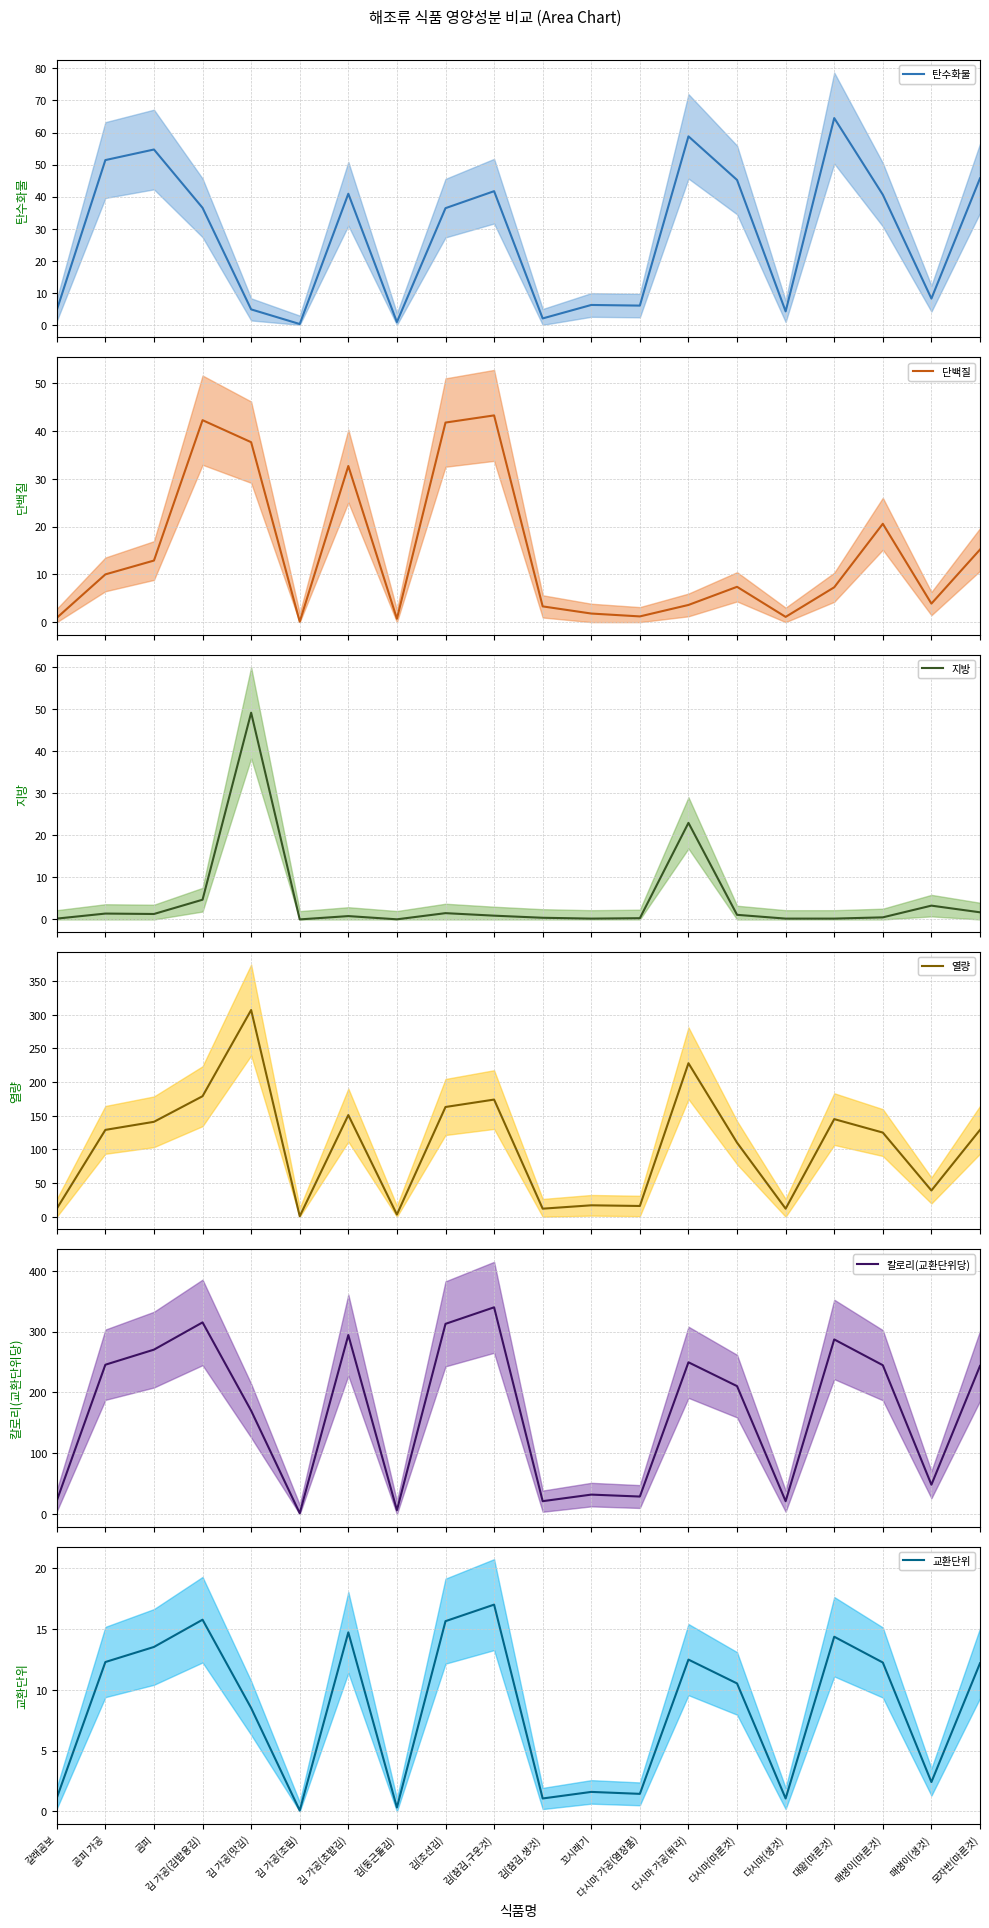

How many data points in 칼로리(교환단위당) are less than 243?

10